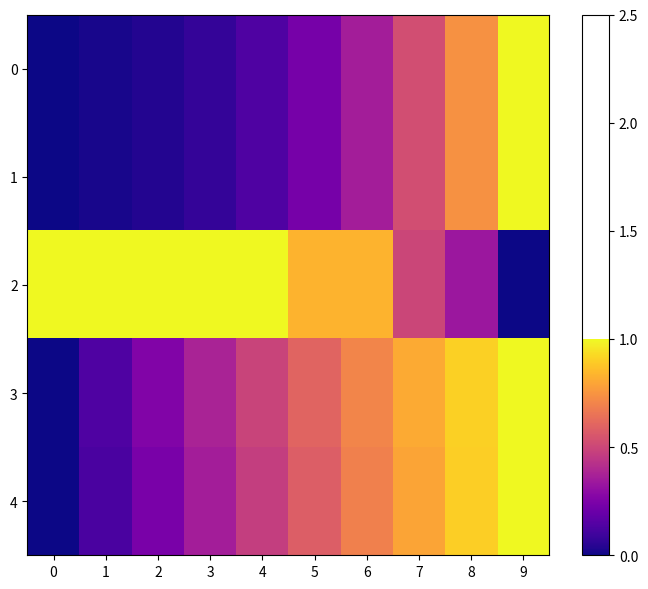

What is the total value across all series at 5?

2.5